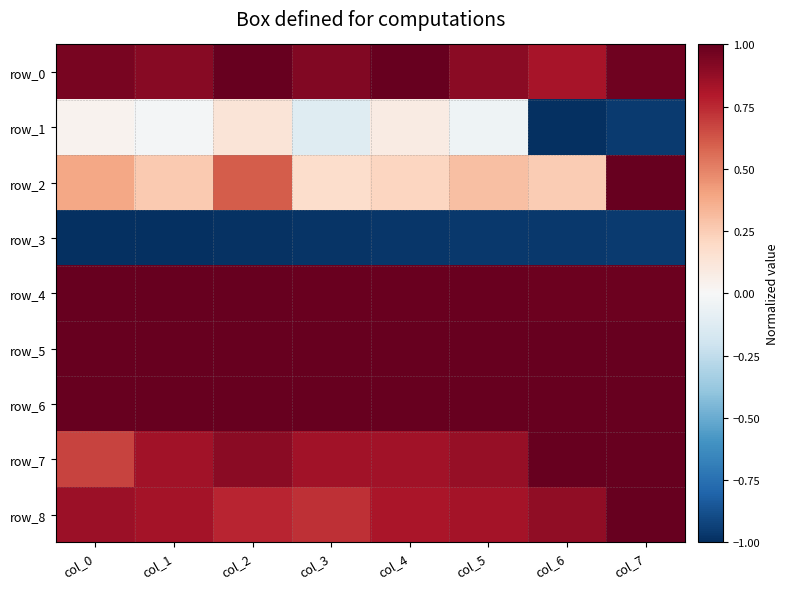

At which label does row_8 reach its peak?

col_7